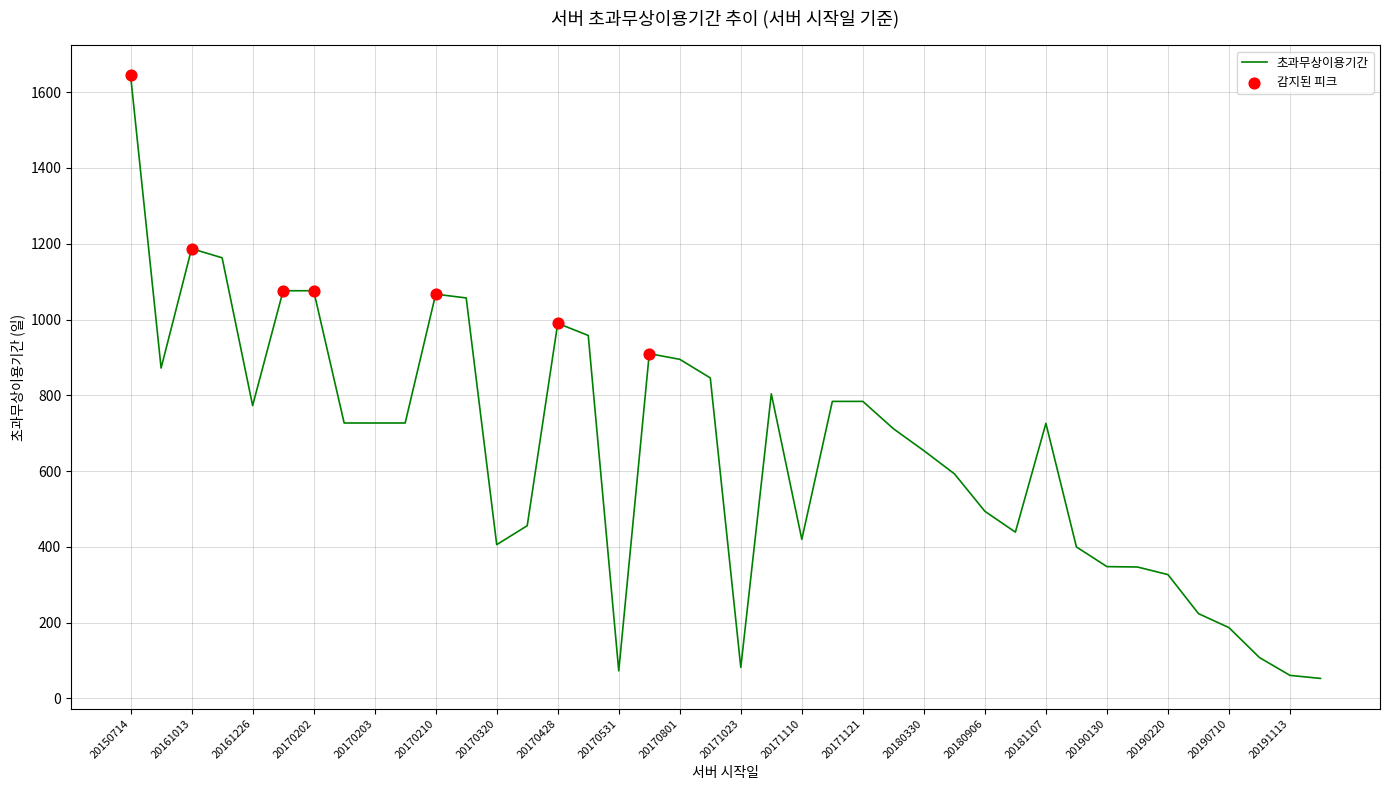

What is the difference between the maximum and minimum values?

1591